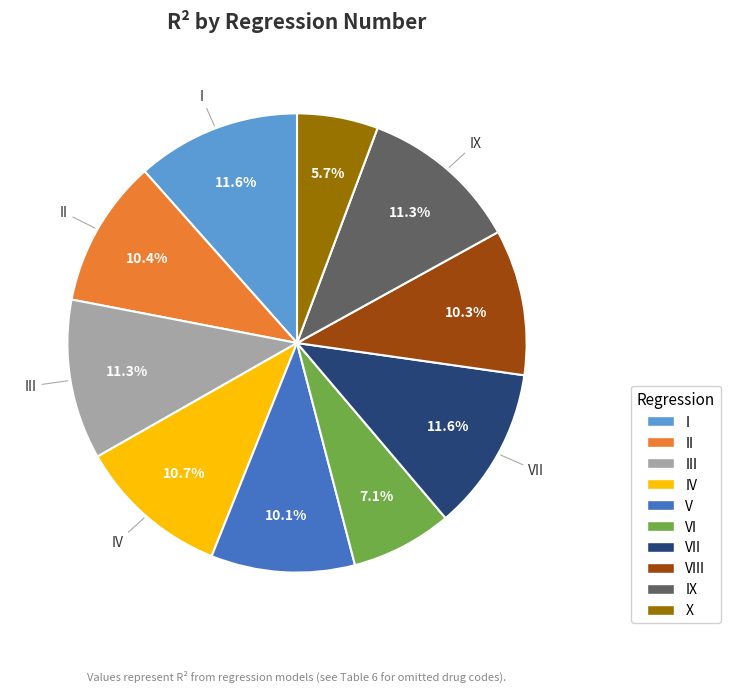

Is there any slice that represents more than half of the pie?

No